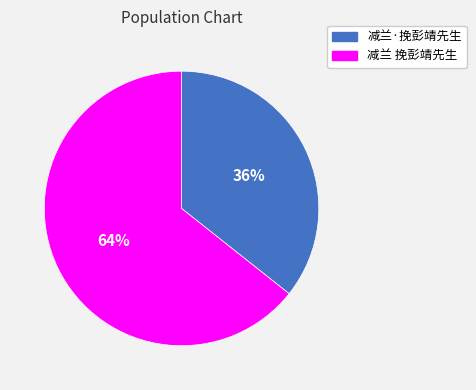

Rank the categories by value from highest to lowest.

减兰 挽彭靖先生, 减兰·挽彭靖先生